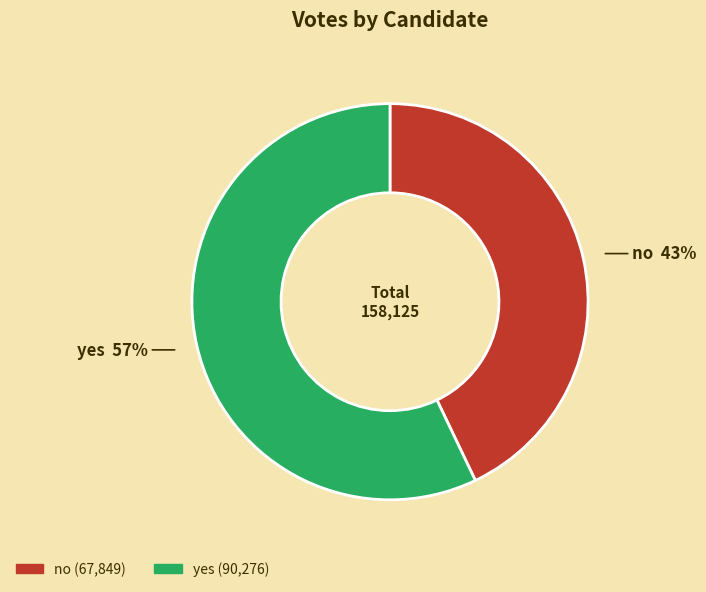

Is the sum of yes and no greater than half?

Yes